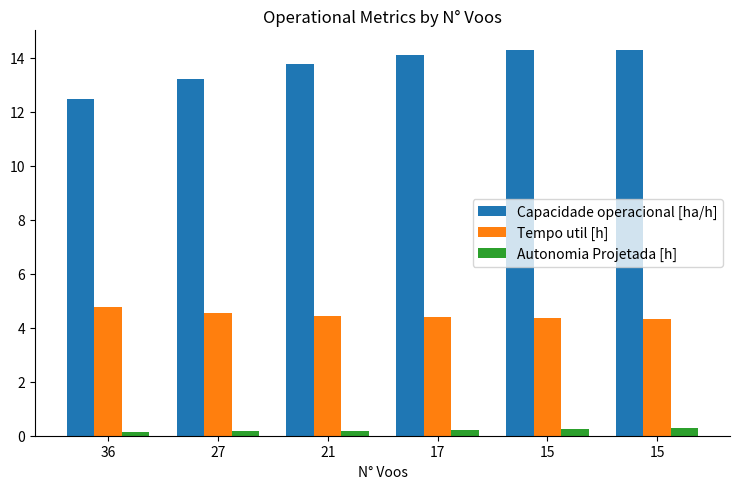

At which category is the sum across all series the highest?

15